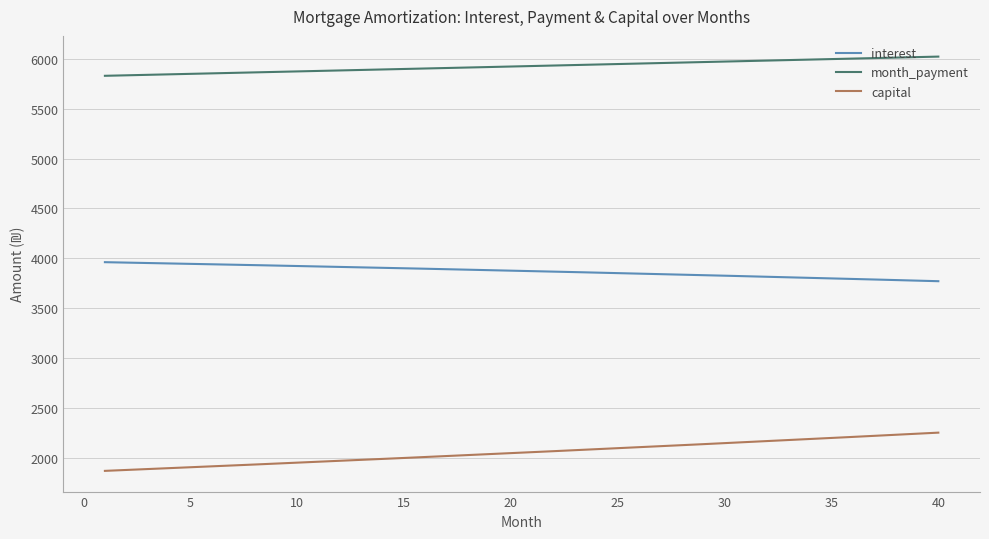

What is the difference between the maximum and minimum values in the interest series?

190.8